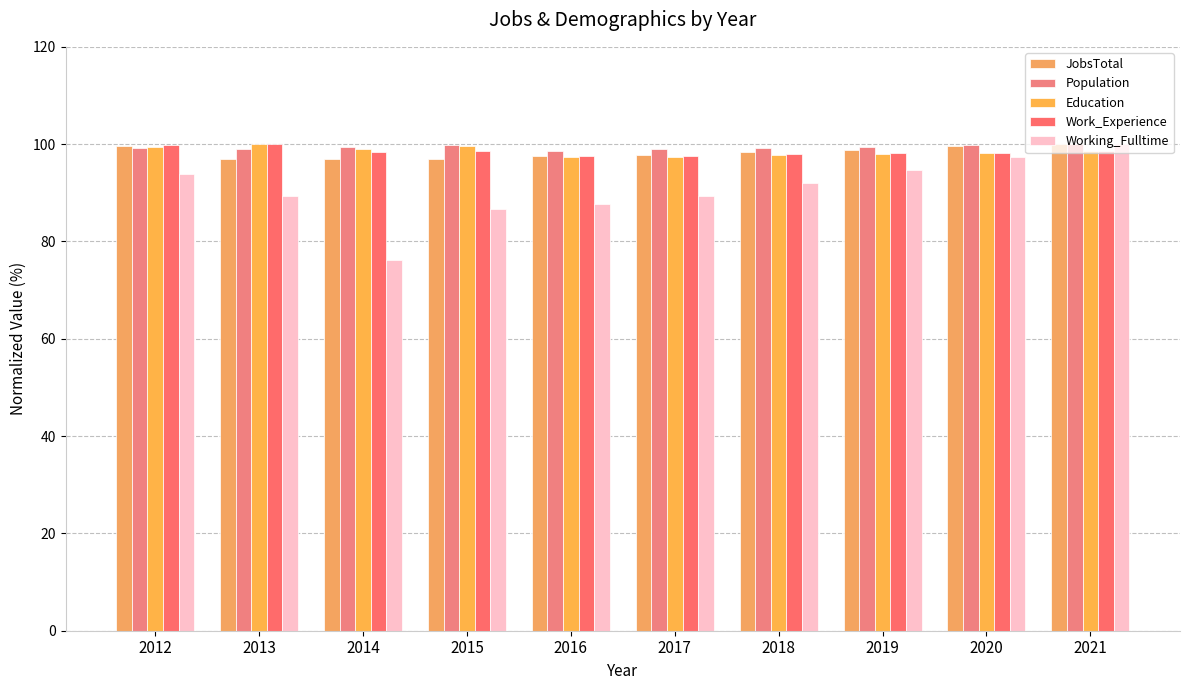

The Education series shows 99.0 at 2014. True or false?

True